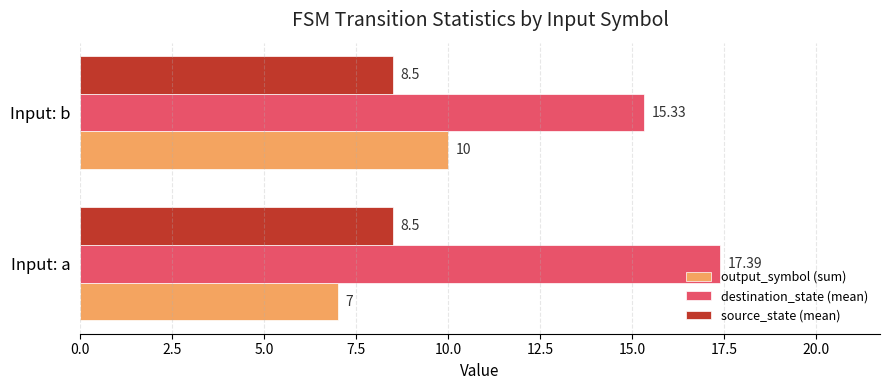

Is the value of destination_state (mean) at Input: b greater than the value of output_symbol (sum) at Input: a?

Yes